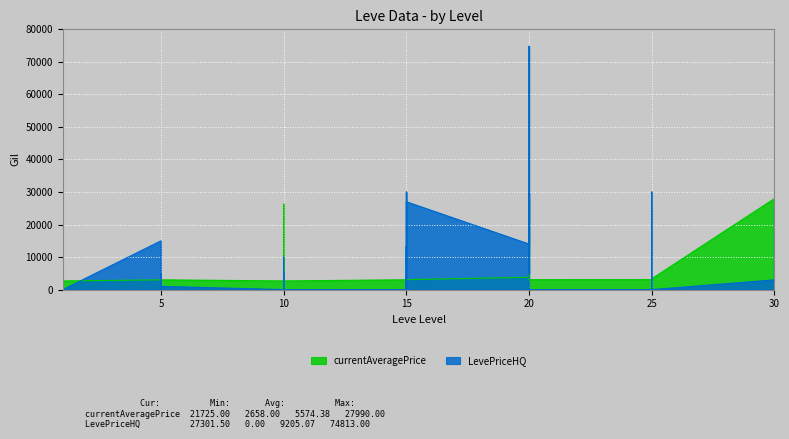

What are all the series names shown in the legend?

currentAveragePrice, LevePriceHQ